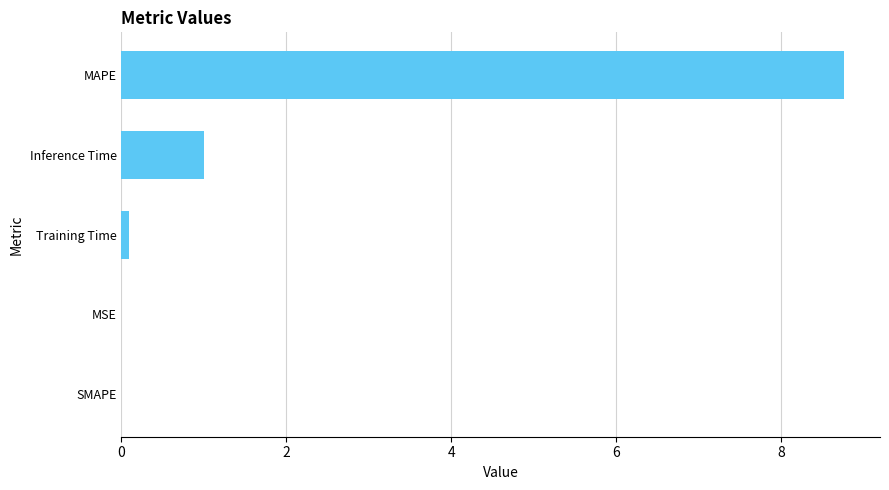

Between SMAPE and MAPE, which is larger?

MAPE